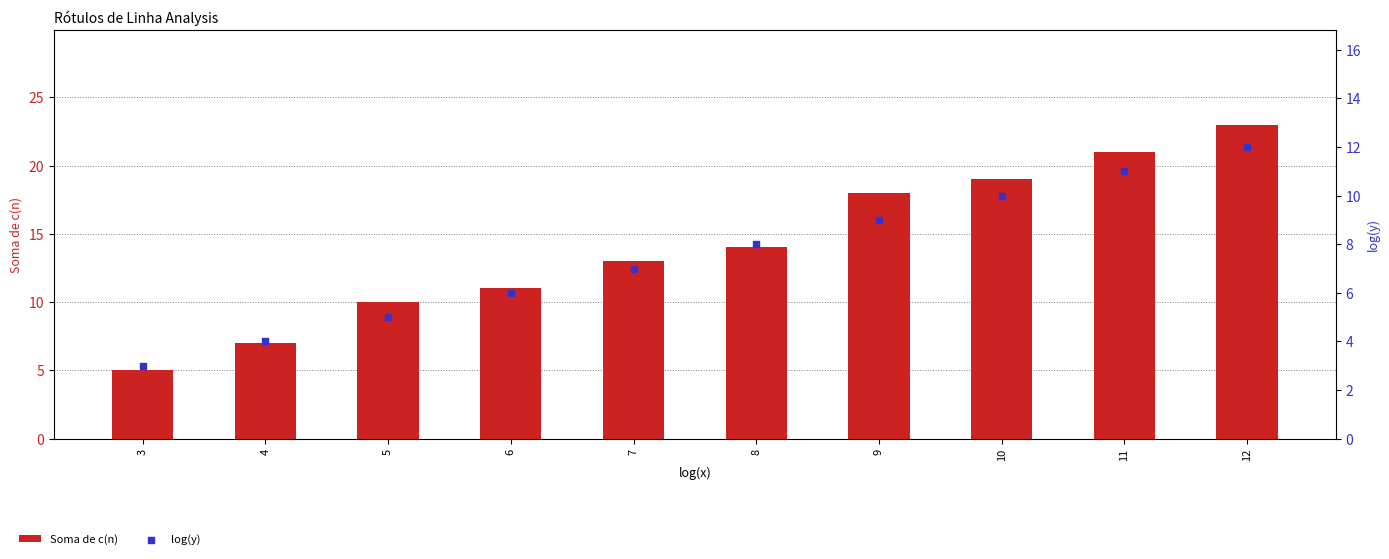

Which series has the largest Y range (max minus min)?

Soma de c(n)